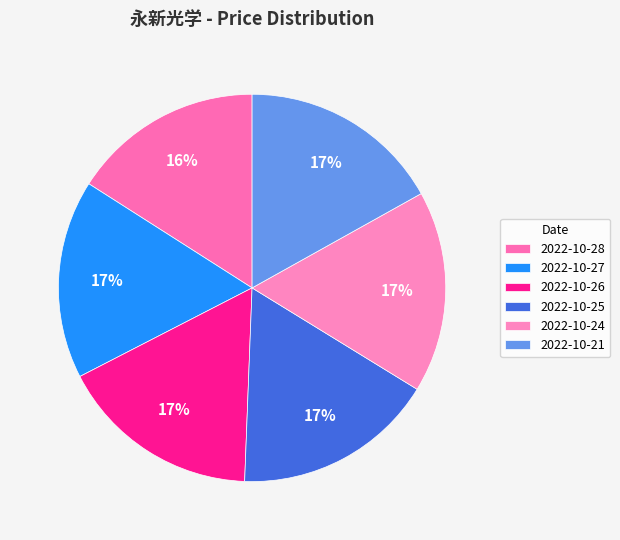

What is the smallest slice in the pie chart?

2022-10-28